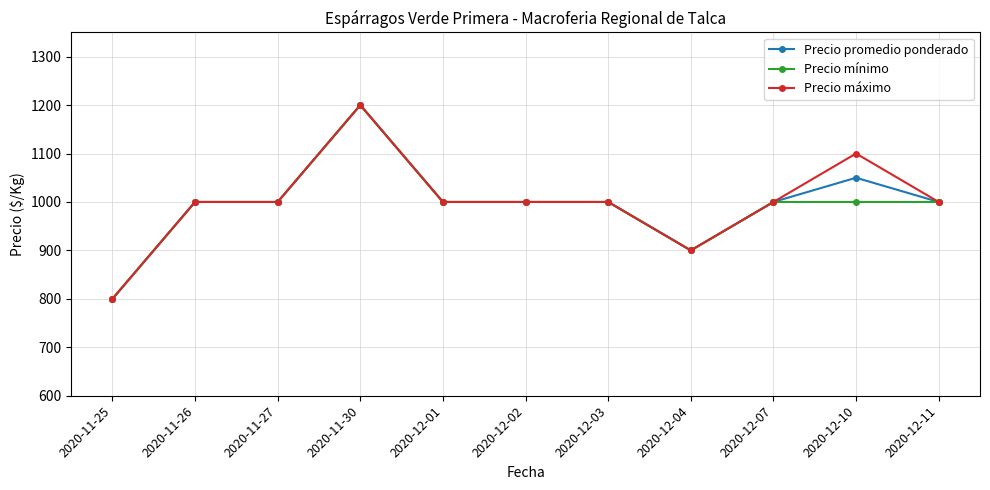

What is the value of the Precio máximo point at the 6th from the left?

1000